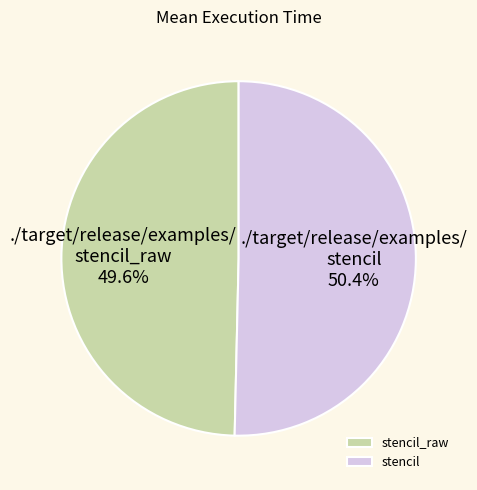

What is the largest slice in the pie chart?

stencil